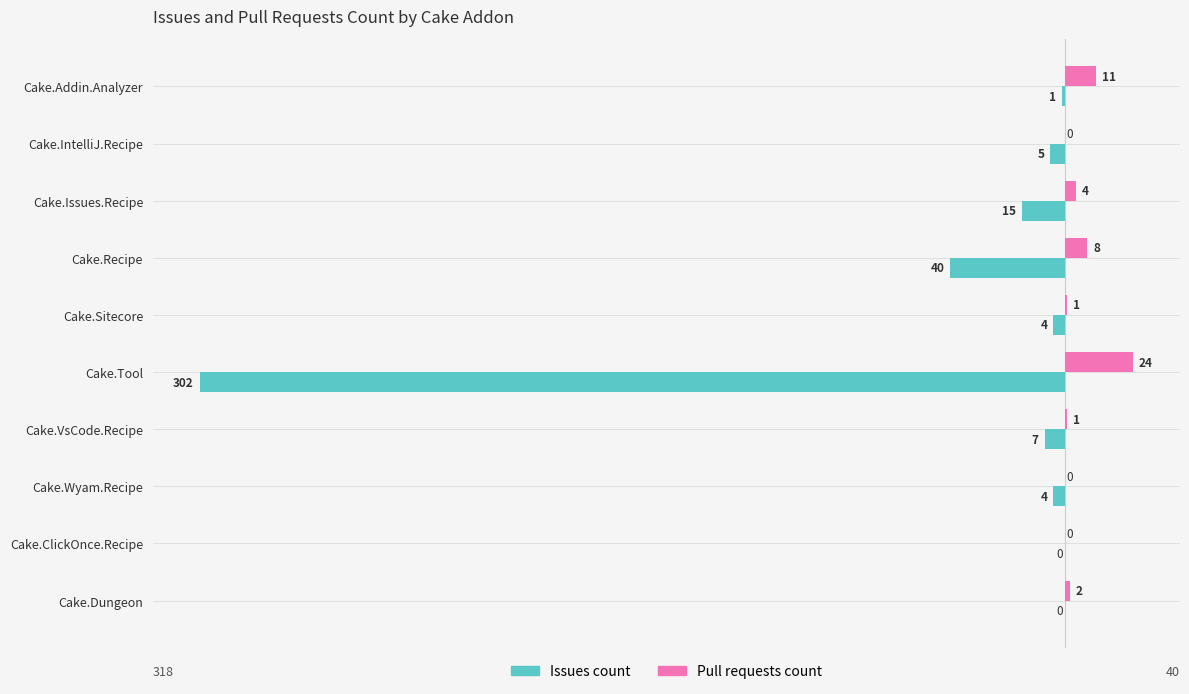

At which label is Issues count closest to -151?

Cake.Recipe